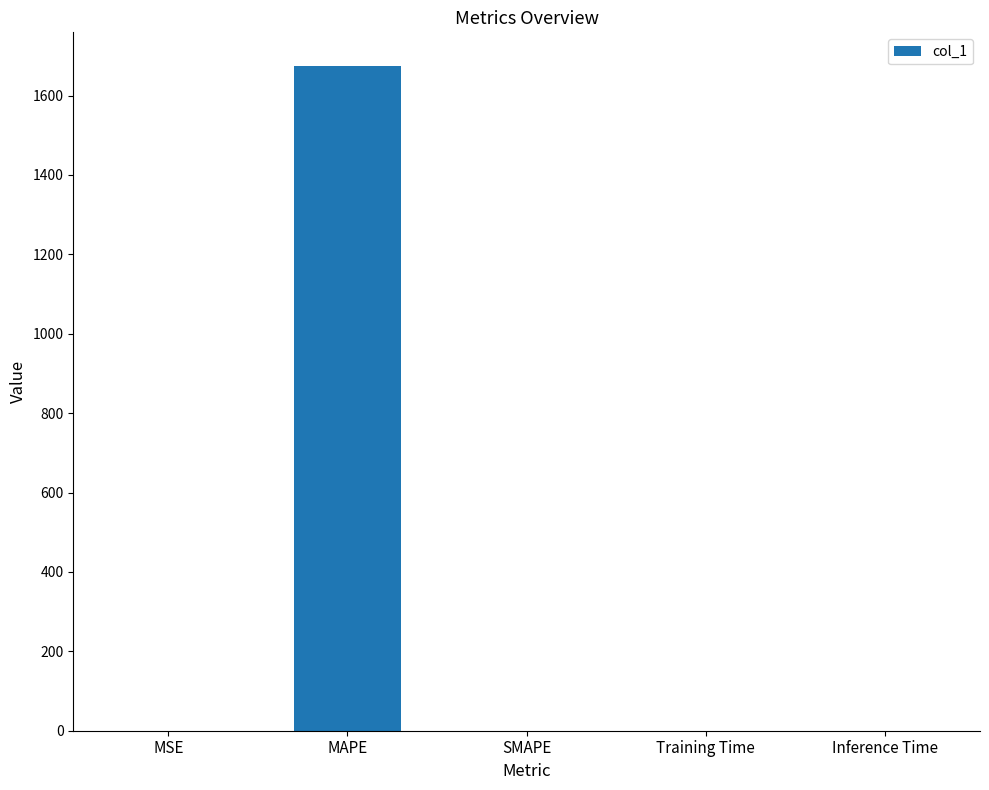

What is the difference between the values at MAPE and Training Time?

1675.4